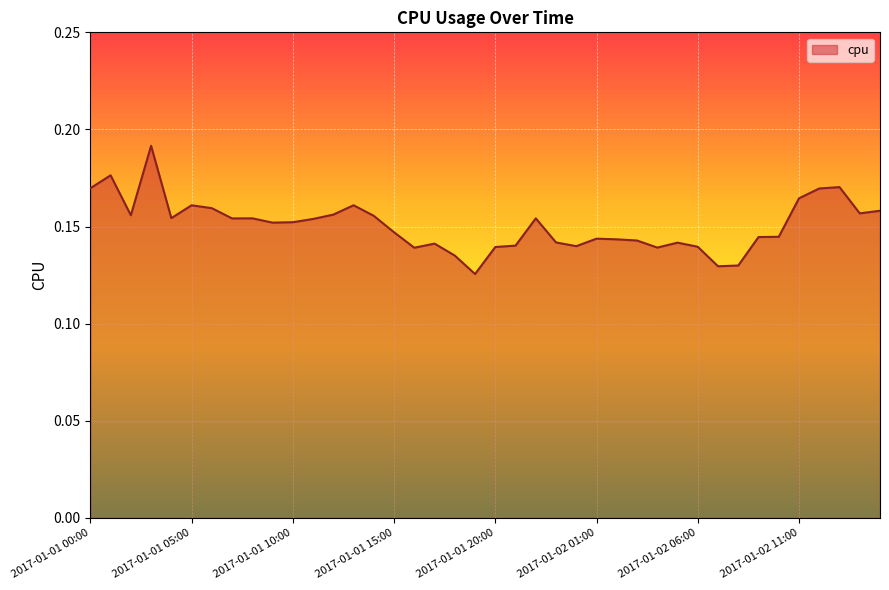

List the labels in order of value, smallest first.

2017-01-01 19:00, 2017-01-02 07:00, 2017-01-02 08:00, 2017-01-01 18:00, 2017-01-01 16:00, 2017-01-02 04:00, 2017-01-01 20:00, 2017-01-02 06:00, 2017-01-02 00:00, 2017-01-01 21:00, 2017-01-01 17:00, 2017-01-02 05:00, 2017-01-01 23:00, 2017-01-02 03:00, 2017-01-02 02:00, 2017-01-02 01:00, 2017-01-02 09:00, 2017-01-02 10:00, 2017-01-01 15:00, 2017-01-01 09:00, 2017-01-01 10:00, 2017-01-01 11:00, 2017-01-01 07:00, 2017-01-01 22:00, 2017-01-01 08:00, 2017-01-01 04:00, 2017-01-01 14:00, 2017-01-01 02:00, 2017-01-01 12:00, 2017-01-02 14:00, 2017-01-02 15:00, 2017-01-01 06:00, 2017-01-01 05:00, 2017-01-01 13:00, 2017-01-02 11:00, 2017-01-02 12:00, 2017-01-01 00:00, 2017-01-02 13:00, 2017-01-01 01:00, 2017-01-01 03:00